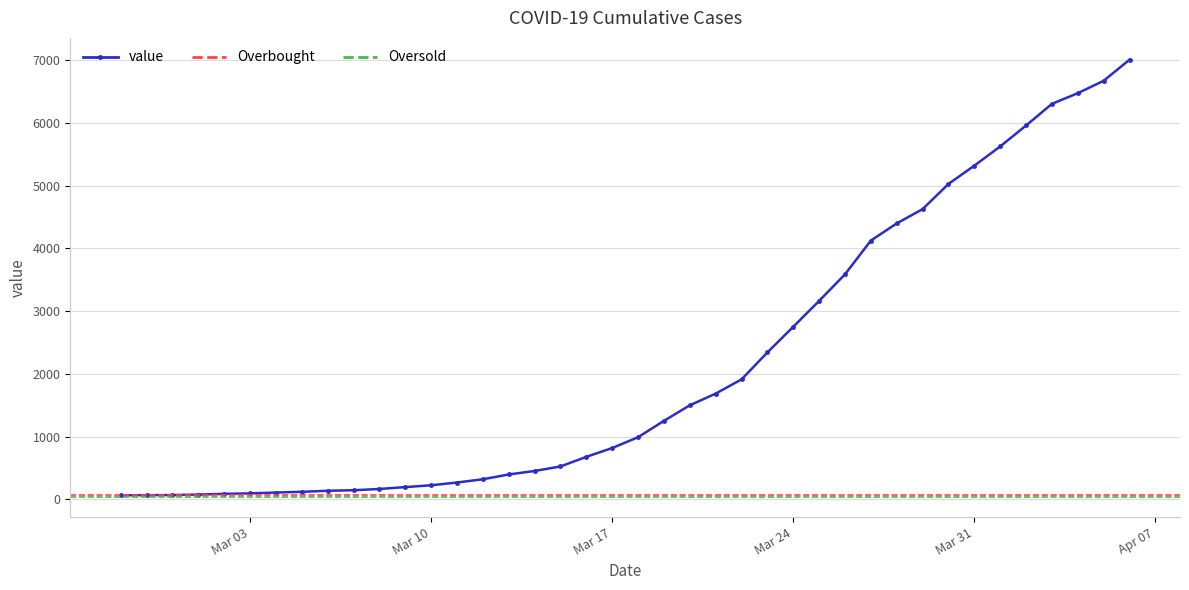

The value at 2020-03-14 is 230. True or false?

False